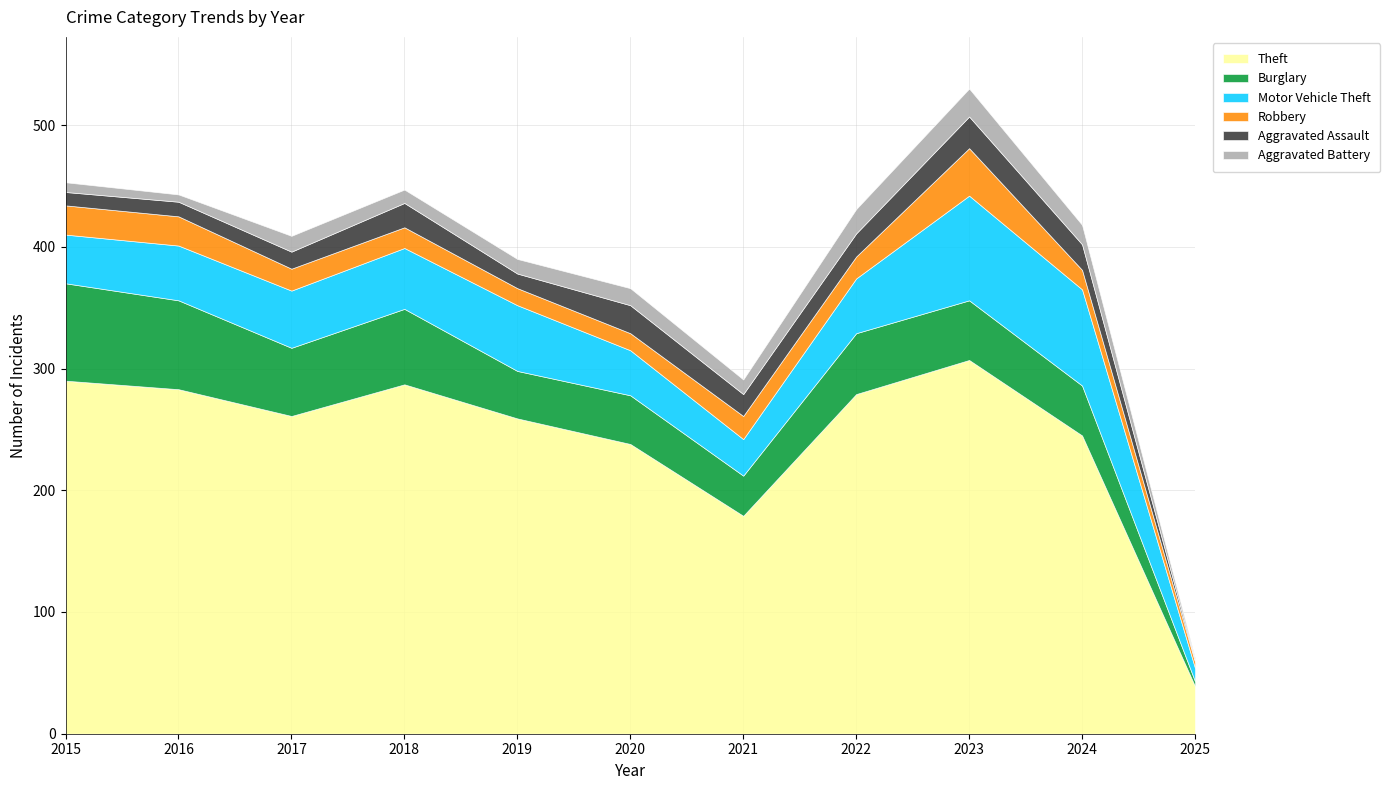

True or false: Burglary has more than 0 interior local peaks.

True